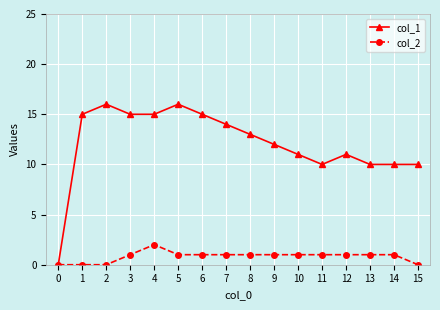

How many lines are shown in the chart?

2